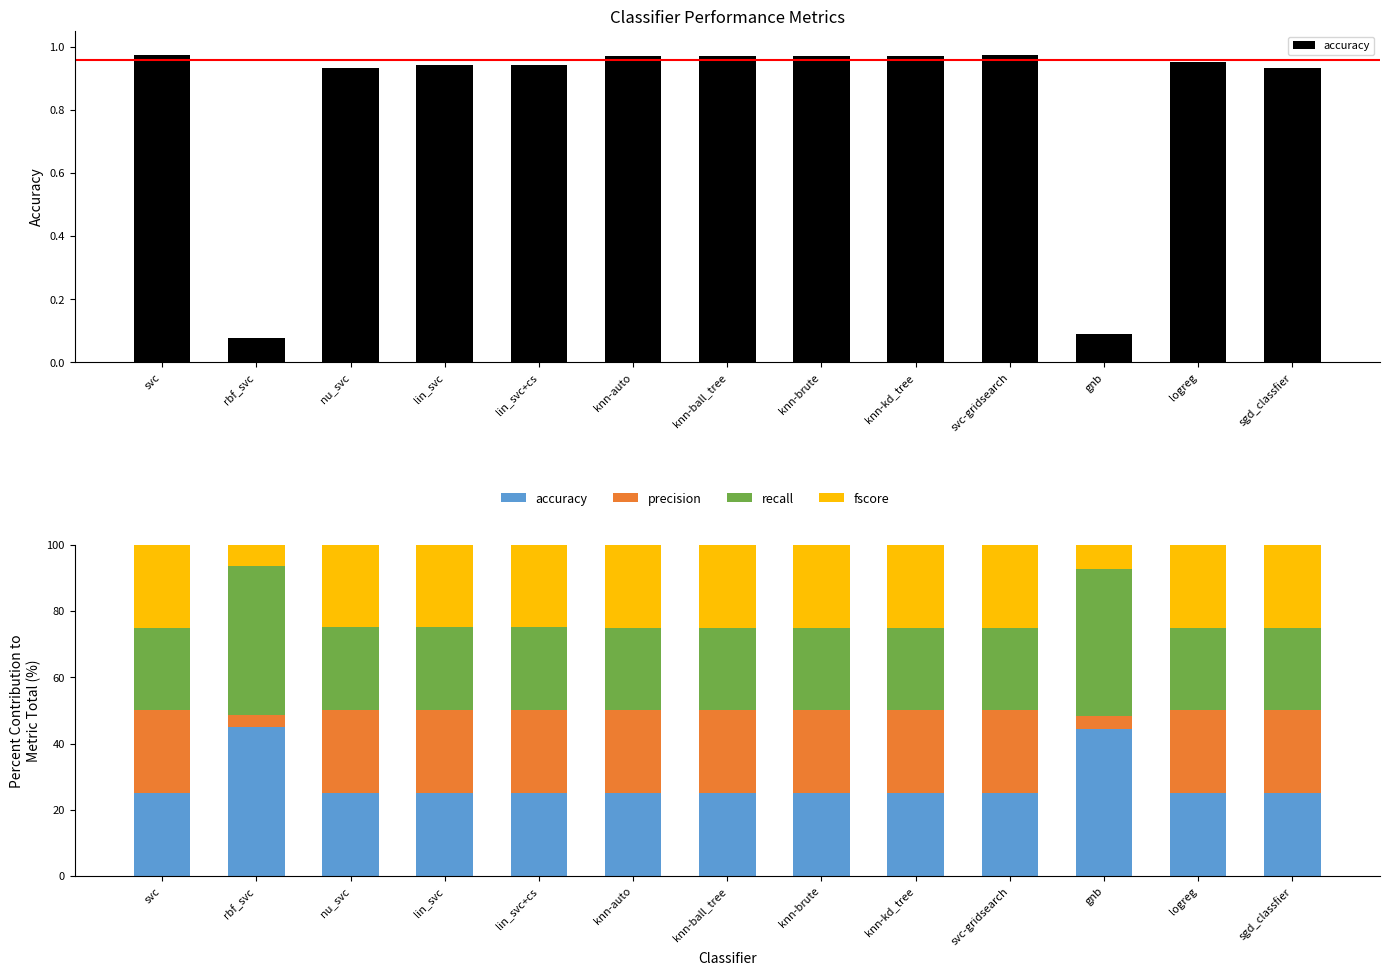

At which category is the sum across all series the highest?

lin_svc